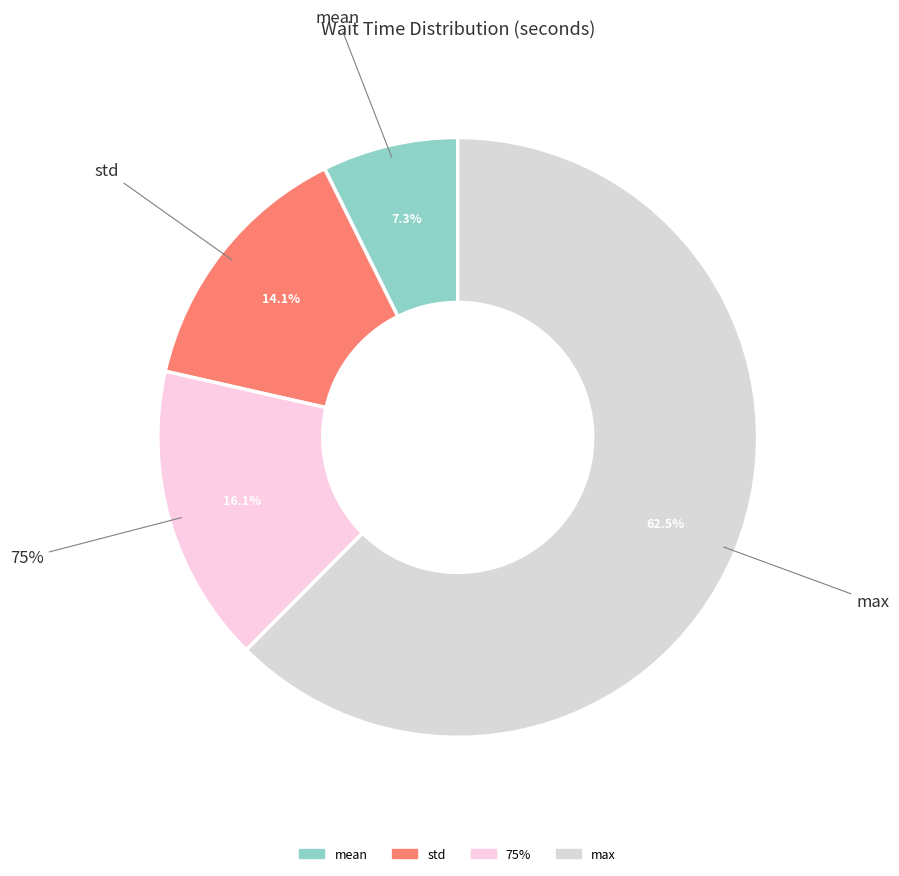

What portion of the pie excludes 75%?

83.9%